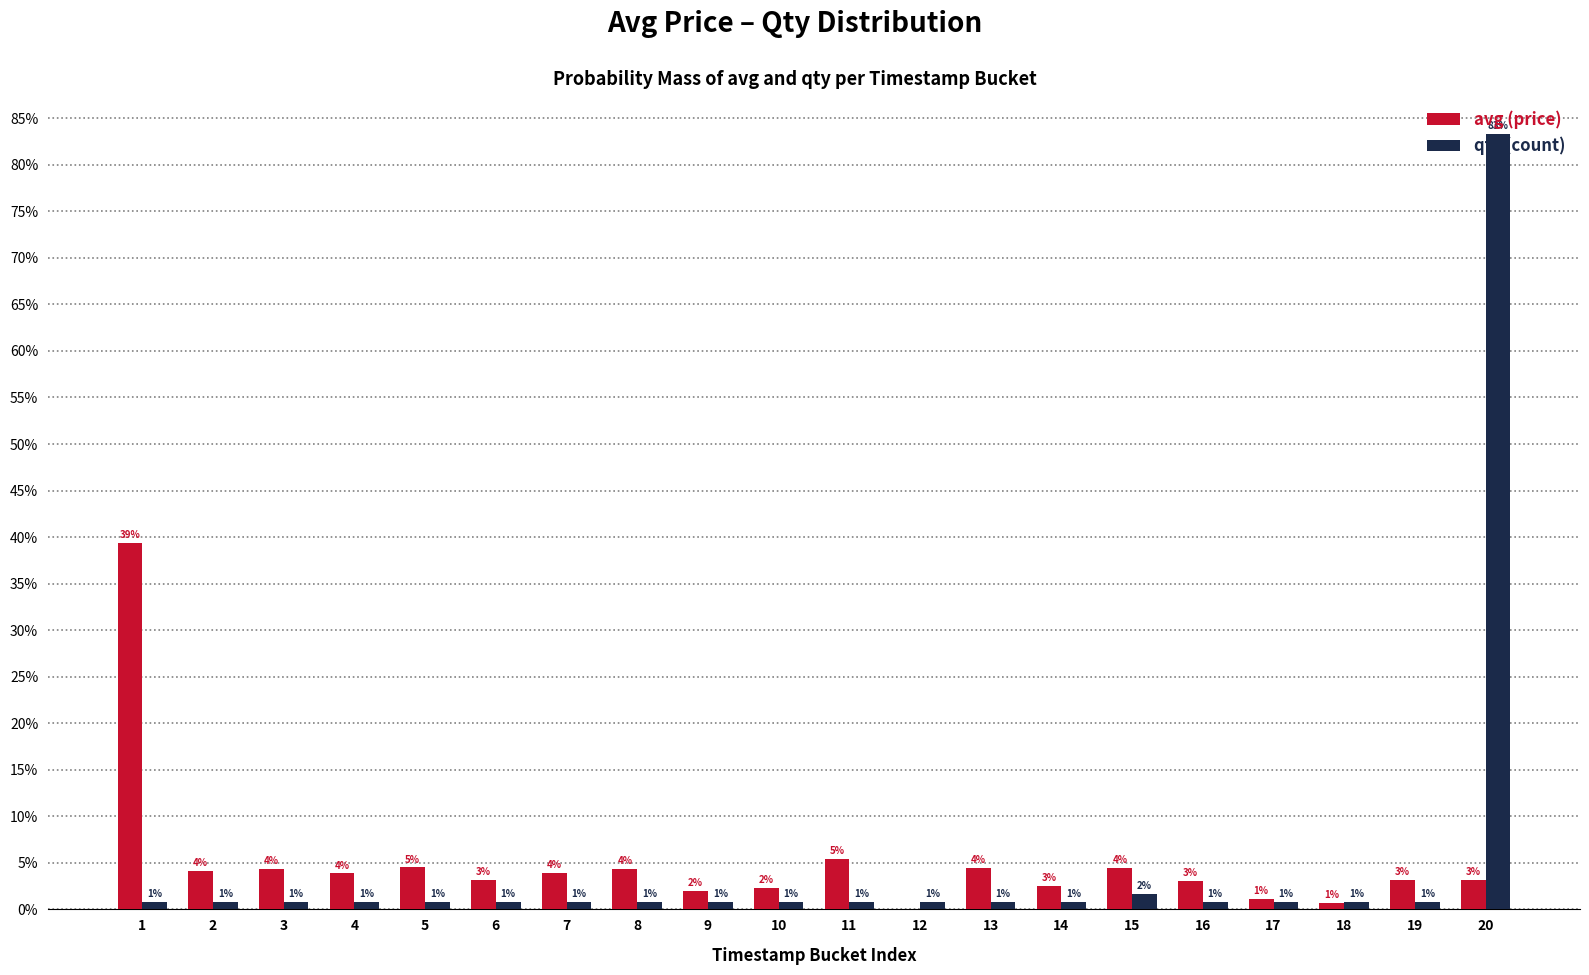

Reading right to left, transcribe all the data shown in this chart.

avg: 20=3.2	19=3.2	18=0.7	17=1.1	16=3.1	15=4.5	14=2.5	13=4.5	12=0.0	11=5.4	10=2.3	9=2.0	8=4.3	7=3.9	6=3.2	5=4.5	4=3.9	3=4.4	2=4.1	1=39.3
qty: 20=83.3	19=0.8	18=0.8	17=0.8	16=0.8	15=1.7	14=0.8	13=0.8	12=0.8	11=0.8	10=0.8	9=0.8	8=0.8	7=0.8	6=0.8	5=0.8	4=0.8	3=0.8	2=0.8	1=0.8